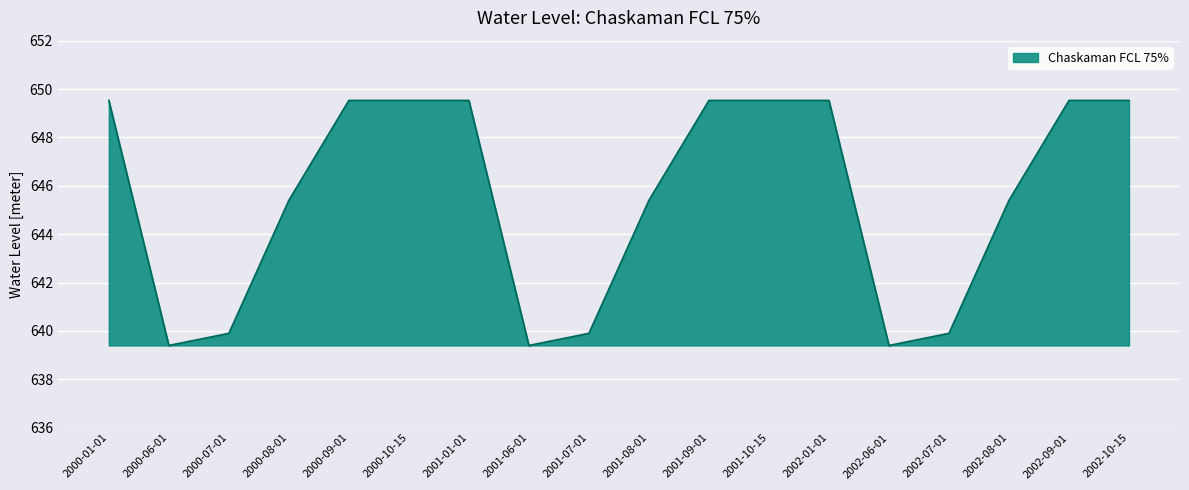

What is the difference between the maximum and minimum values?

10.1